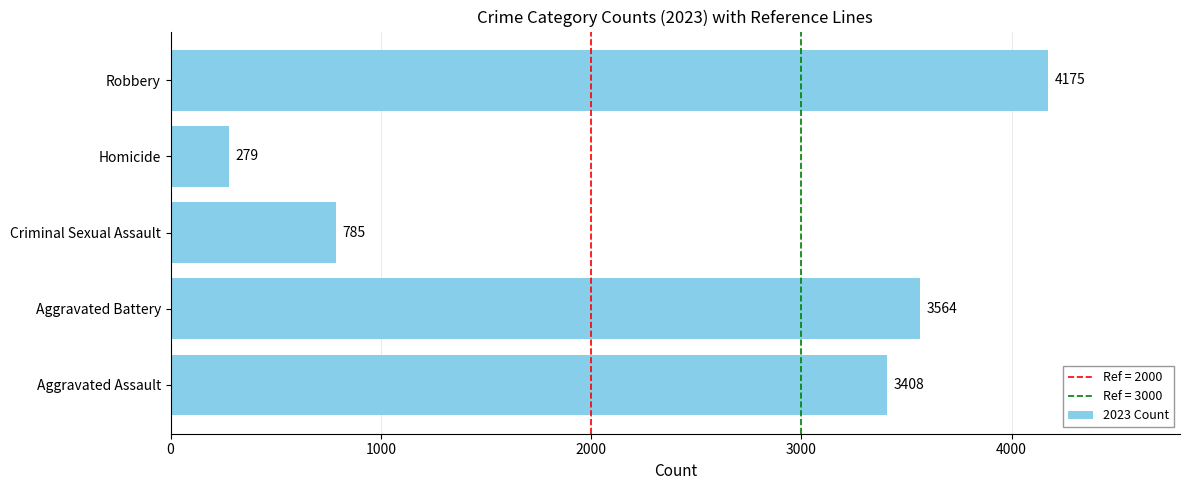

At which label is the value closest to 2227?

Aggravated Assault